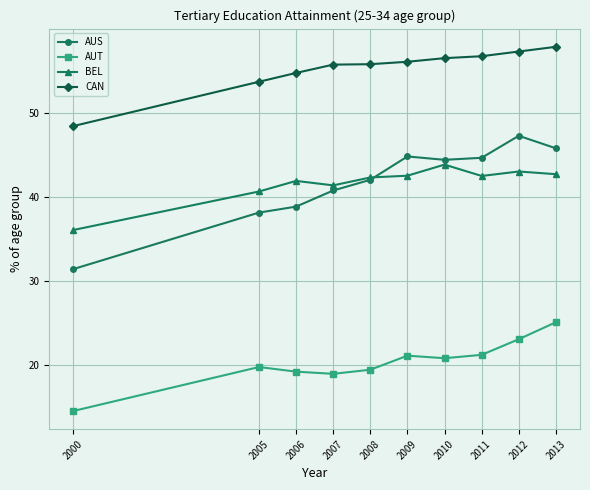

What is the average value of the BEL series?

41.6